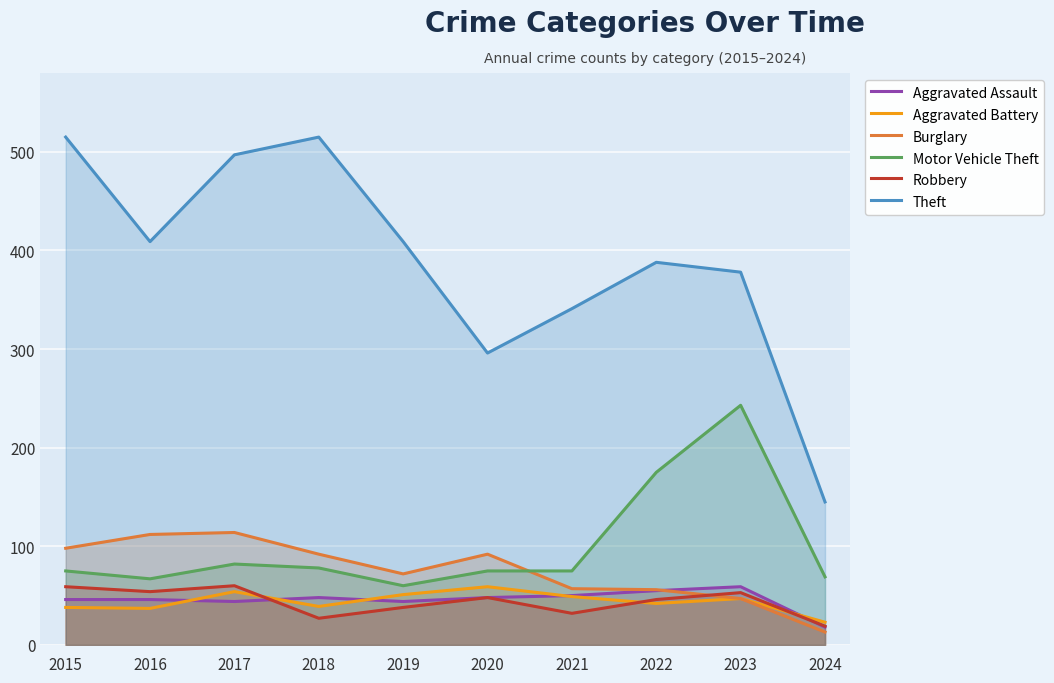

The Aggravated Assault series shows 74 at 2022. True or false?

False